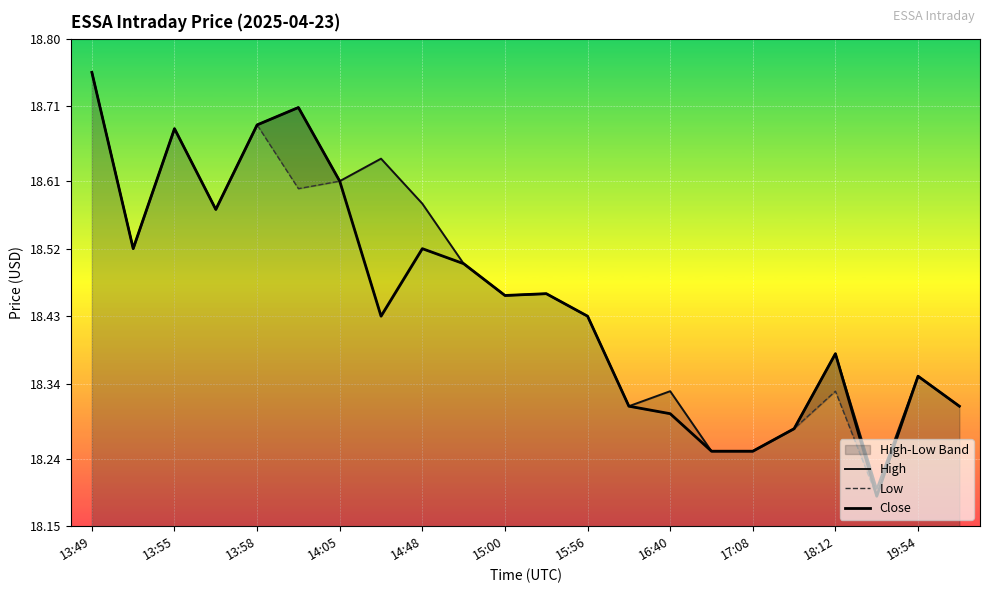

How many categories are shown in the chart?

22